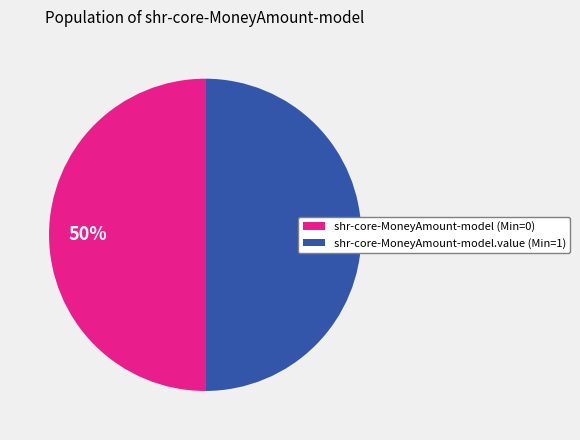

What percentage is the shr-core-MoneyAmount-model (Min=0) slice, to the nearest percent?

50%